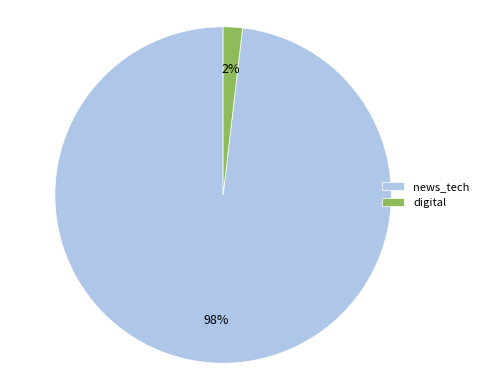

Count the number of slices in the pie.

2